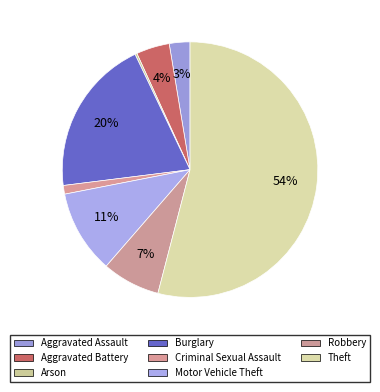

Rank the categories by value from lowest to highest.

Arson, Criminal Sexual Assault, Aggravated Assault, Aggravated Battery, Robbery, Motor Vehicle Theft, Burglary, Theft